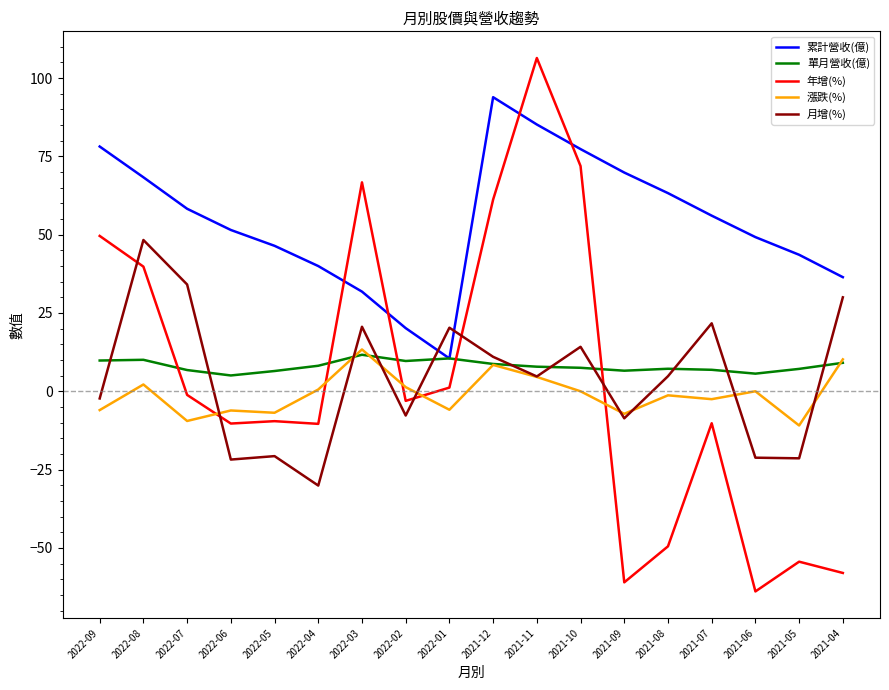

The value of 單月營收(億) at 2022-02 is 9.7. True or false?

True